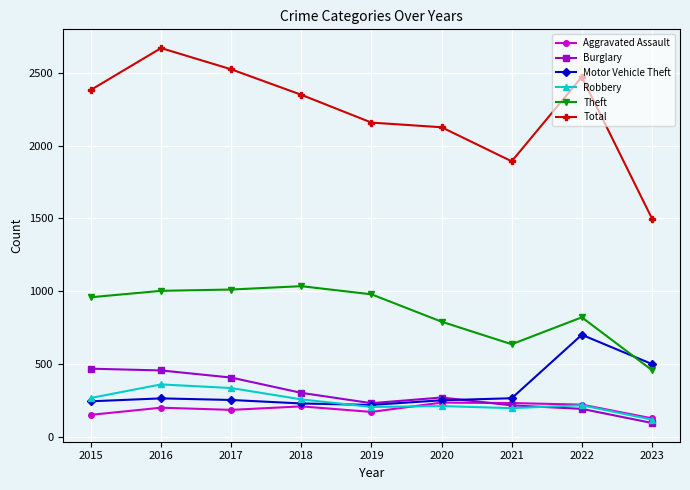

Which series changed the most between 2017 and 2020?

Total